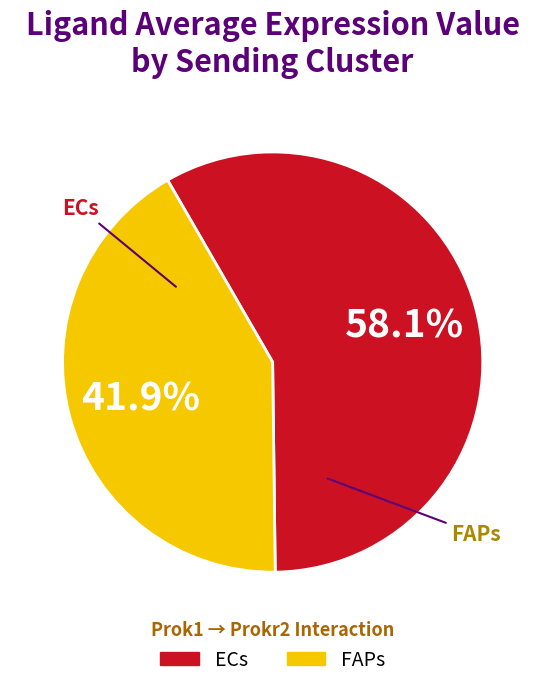

To the nearest percent, what is the combined percentage of ECs and FAPs?

100%